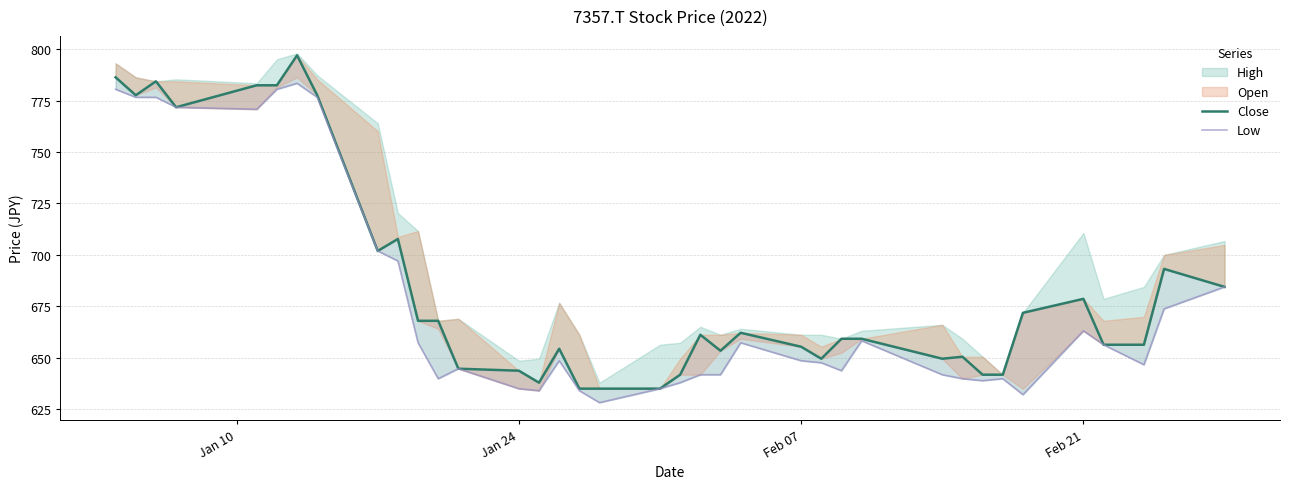

True or false: Low has a value of 1105.7 at 9.

False